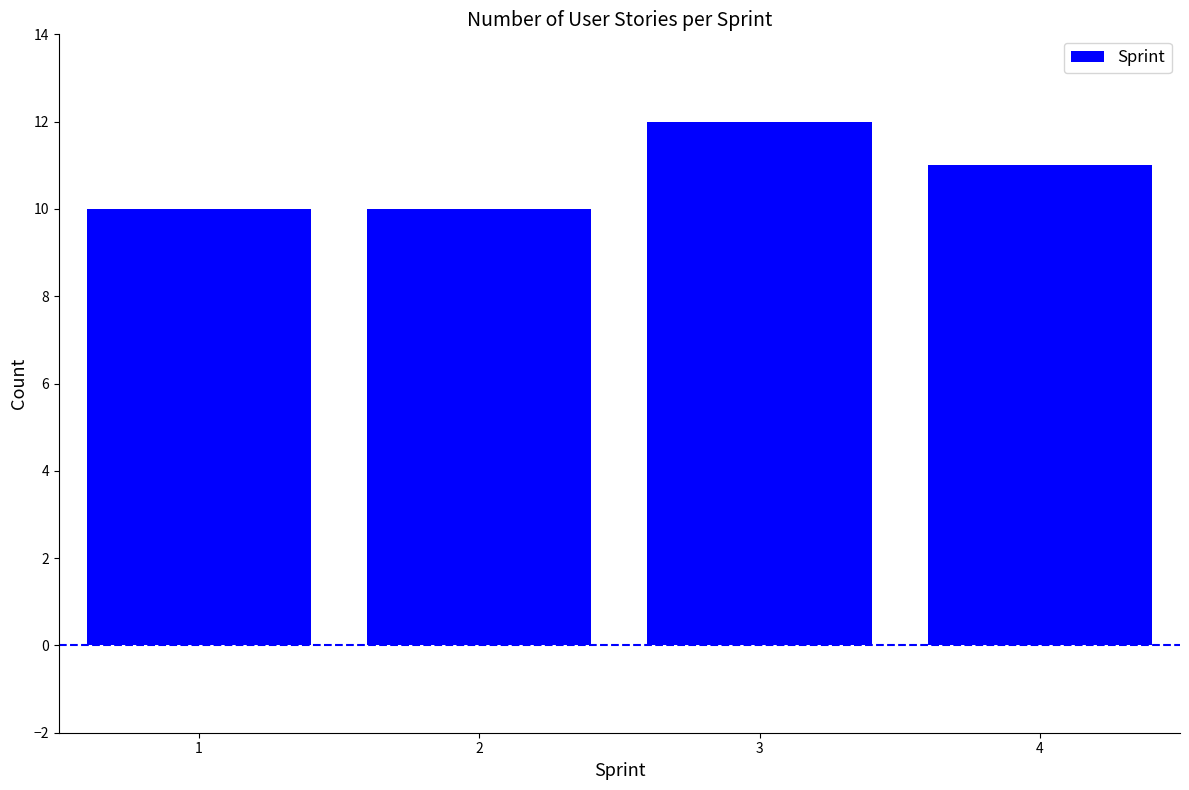

Reading left to right, list all the values displayed in this chart.

10	10	12	11